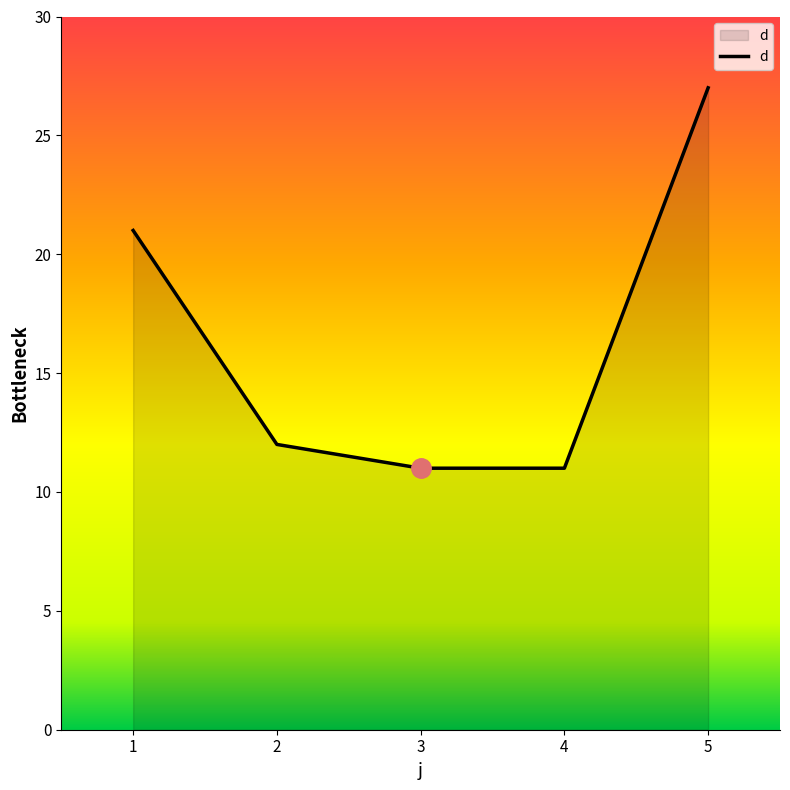

What is the maximum value shown in the chart?

27